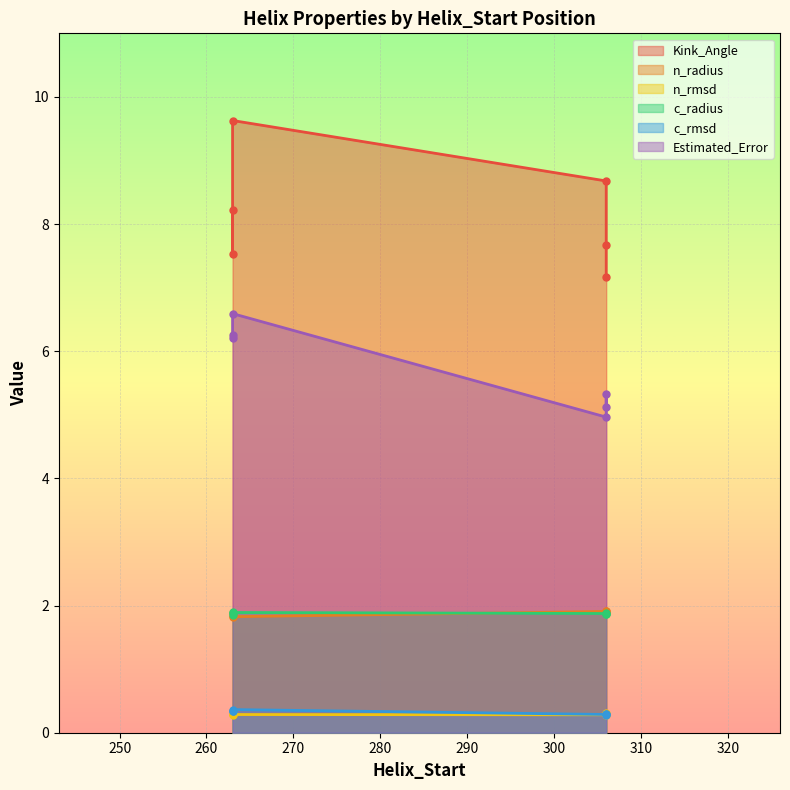

Which series has the largest total across all categories?

Kink_Angle